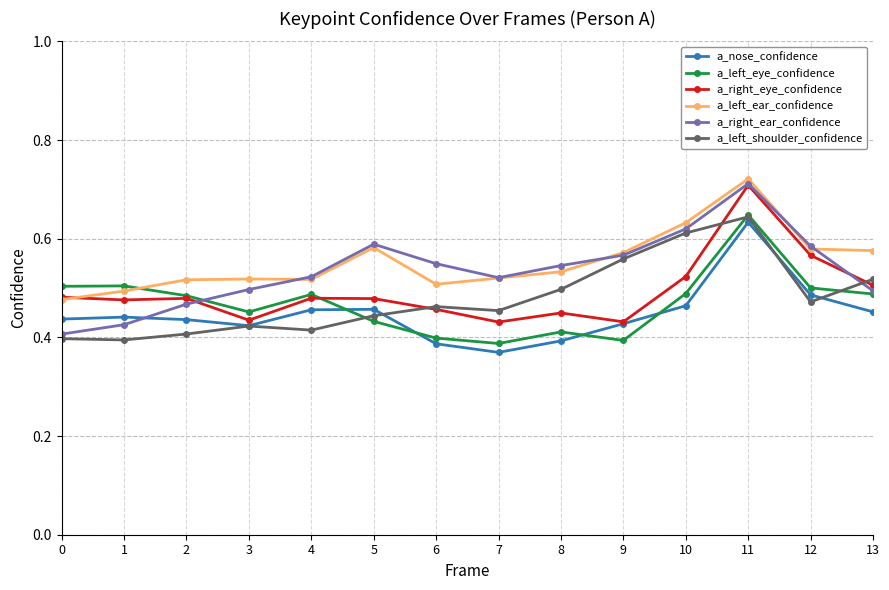

In a_nose_confidence, how many points are higher than both neighbors (excluding endpoints)?

3